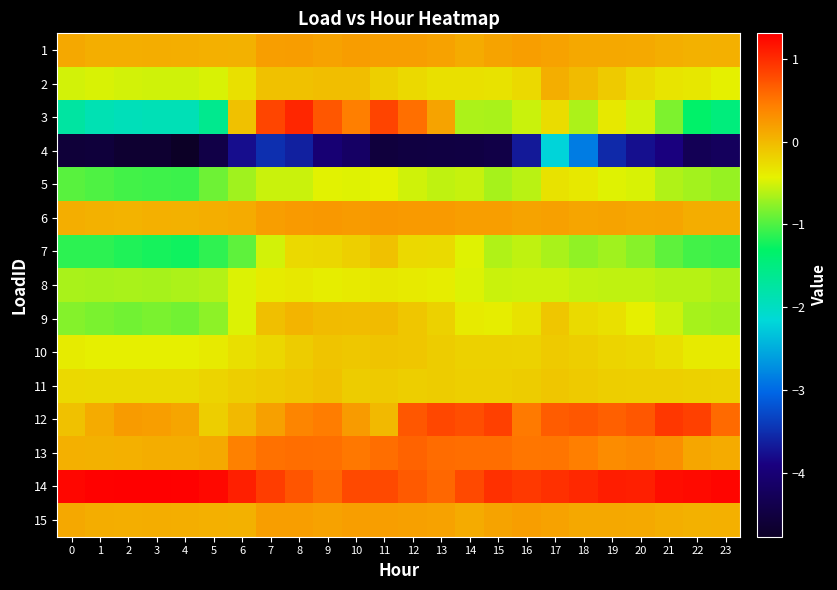

At how many categories does at least one series exceed 0?

24